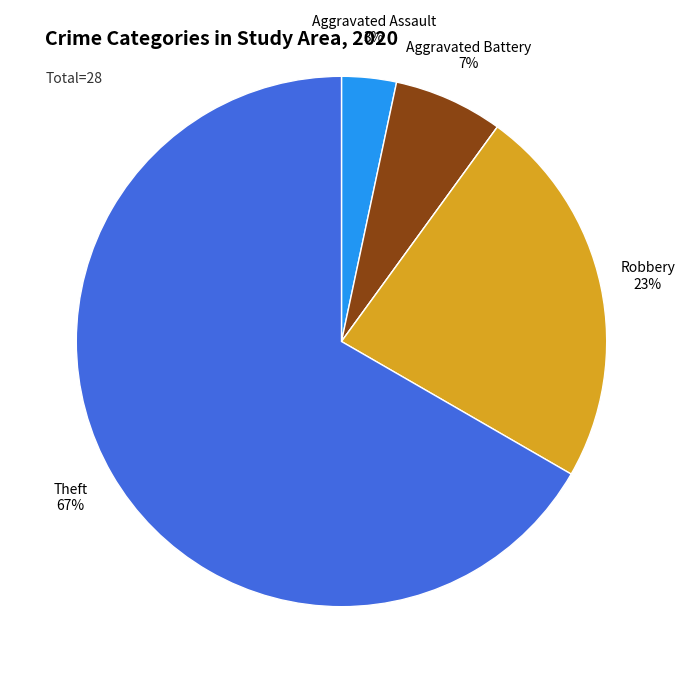

To the nearest percent, what is the average slice percentage?

20%